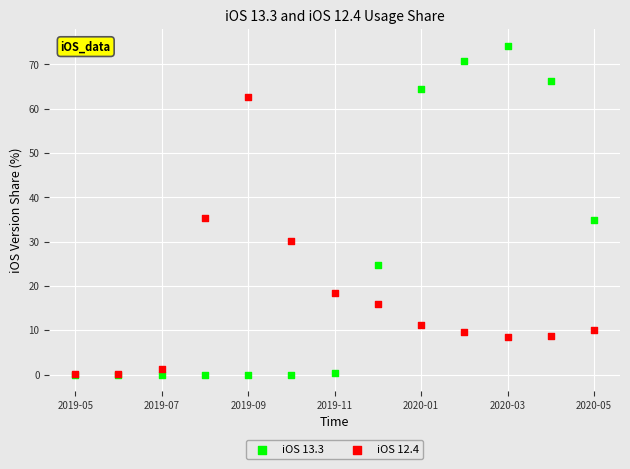

Which series reaches the maximum Y coordinate?

iOS 13.3